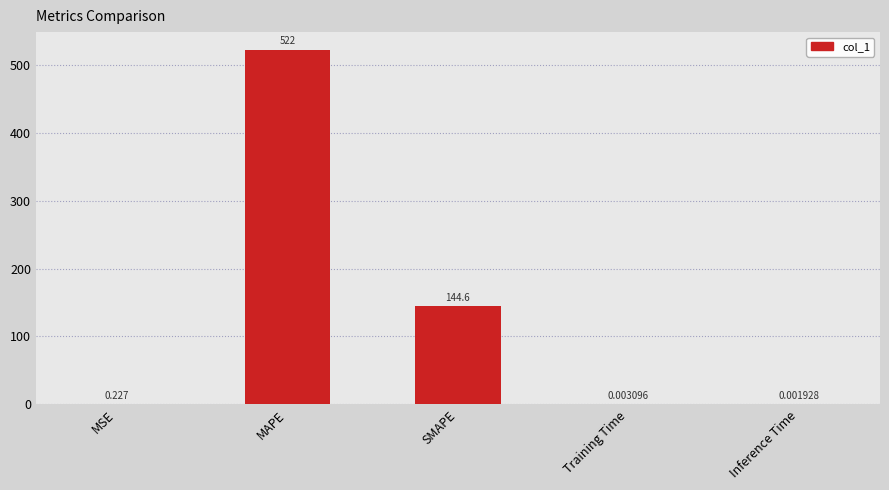

At which label is the value closest to 260?

SMAPE